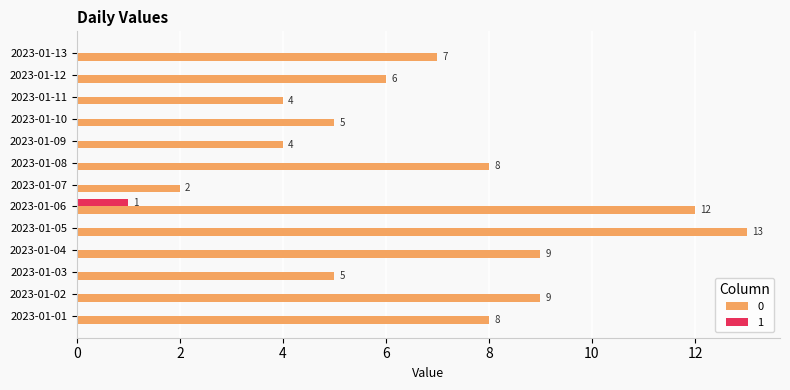

What is the sum of all 0 values?

92